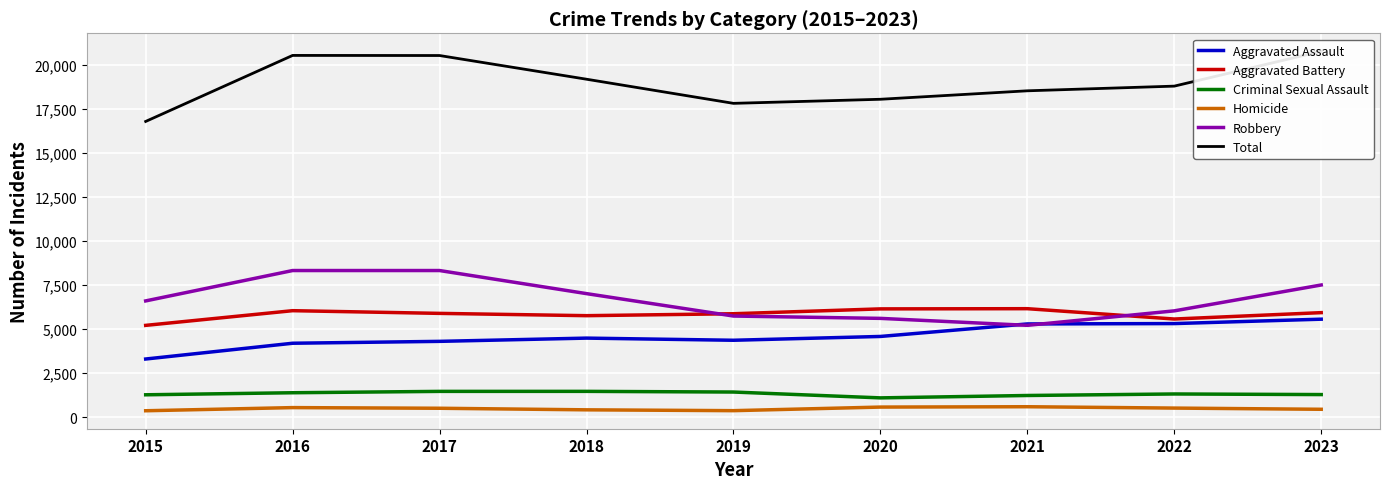

The Aggravated Assault series shows 5709 at 2015. True or false?

False